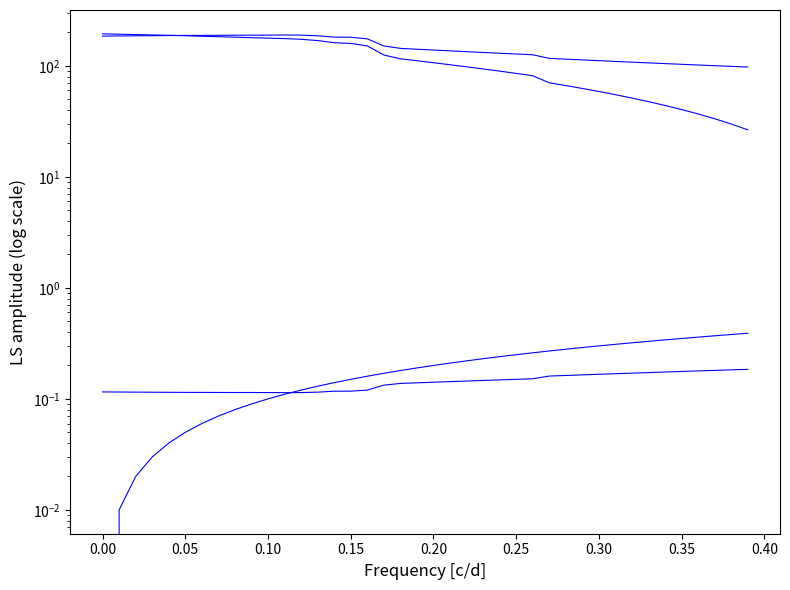

How many values in the equity_value series exceed 111?

20